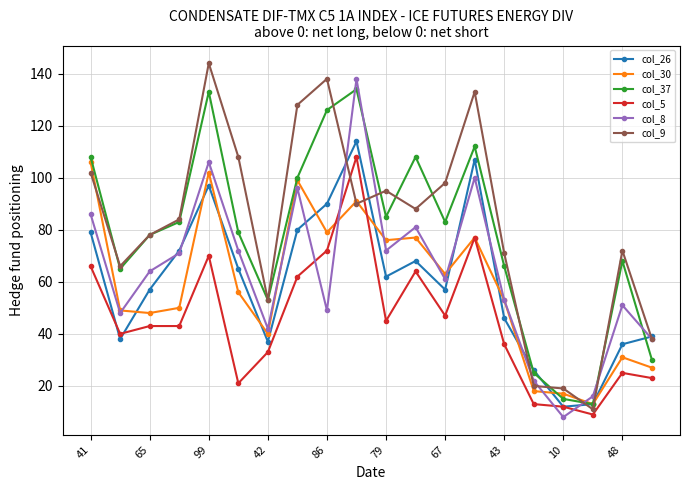

Count the number of categories in the chart.

20